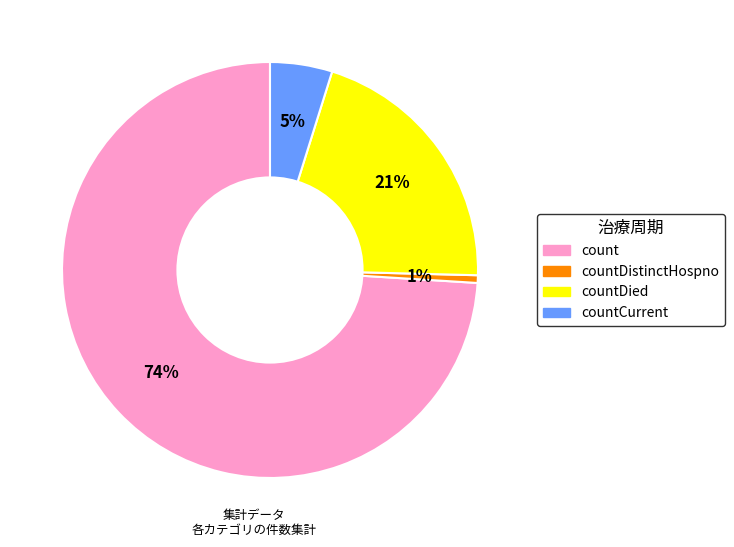

Does any single category account for the majority?

Yes